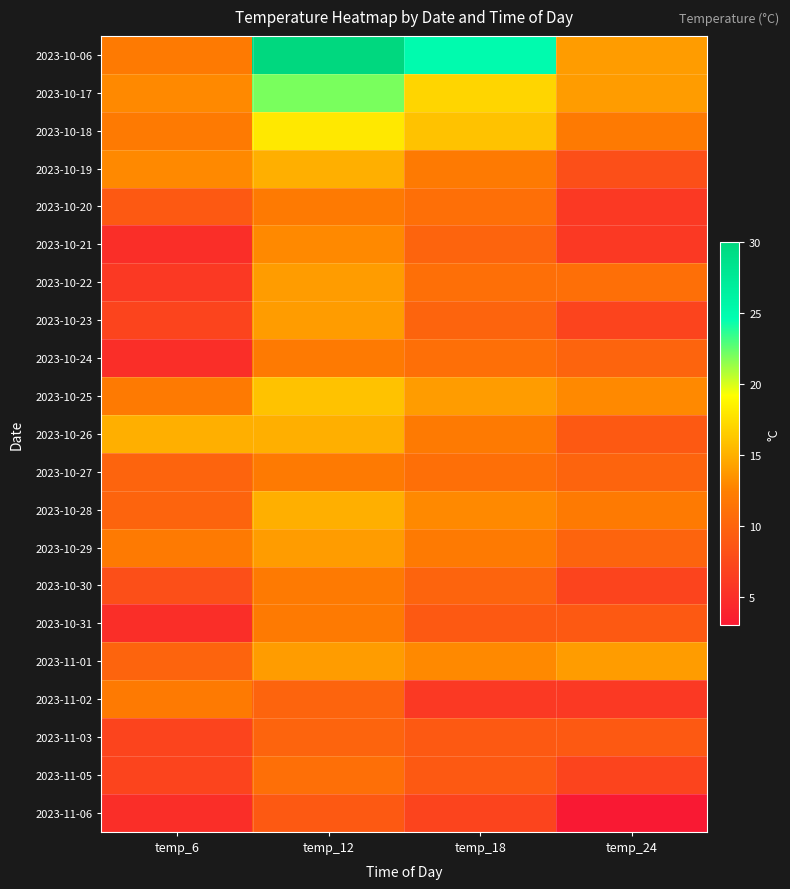

What is the minimum value shown in the chart?

3